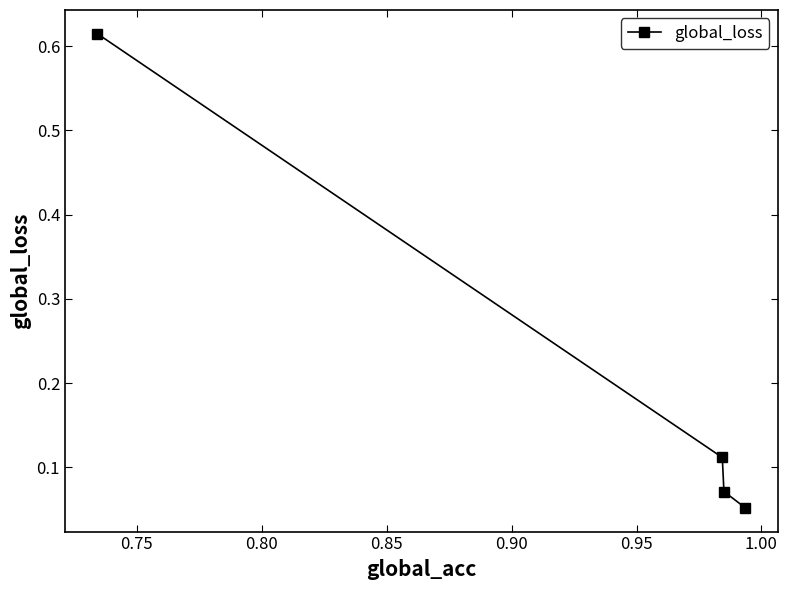

What is the sum of all values?

0.8